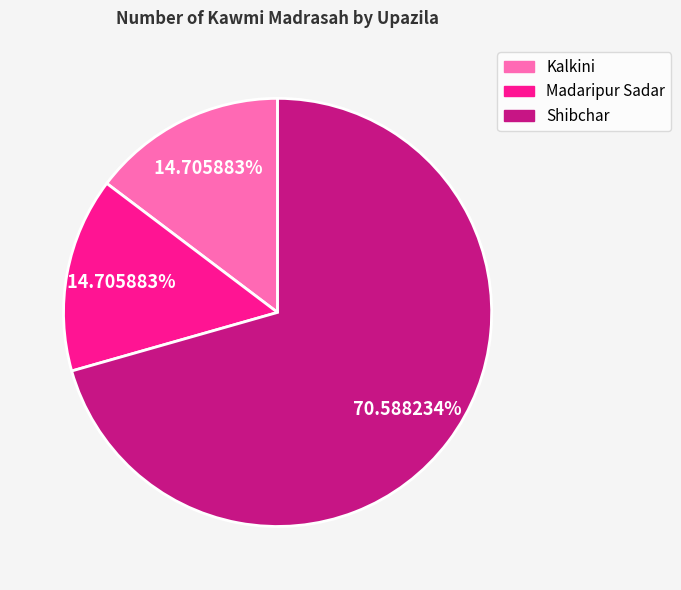

Count the number of slices in the pie.

3